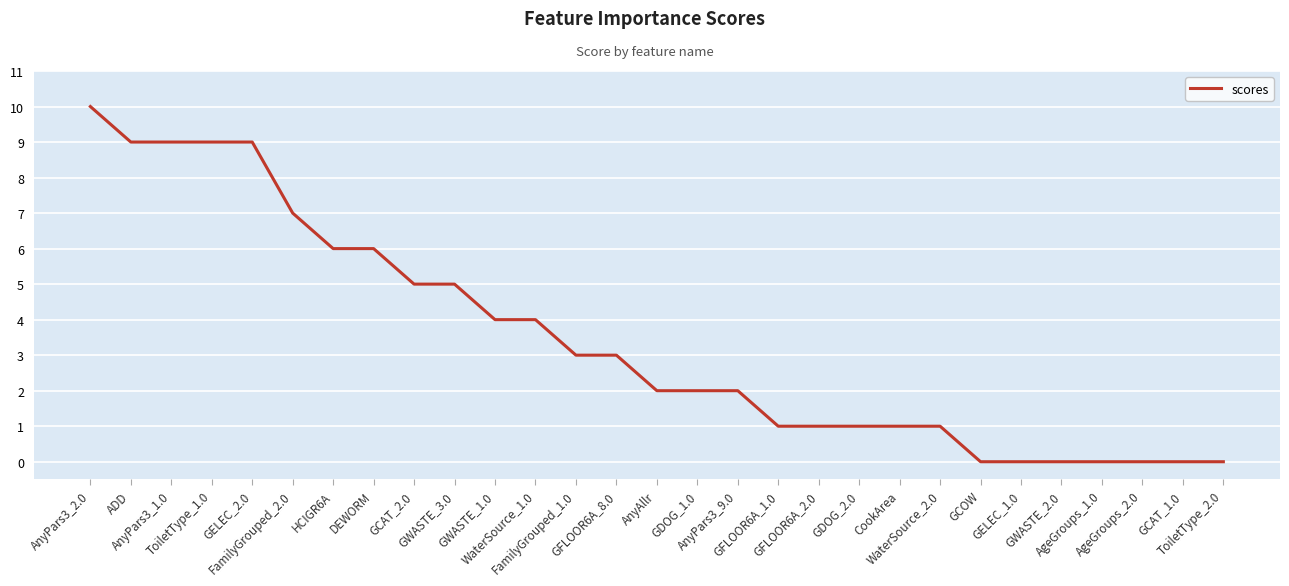

What is the maximum value shown in the chart?

10